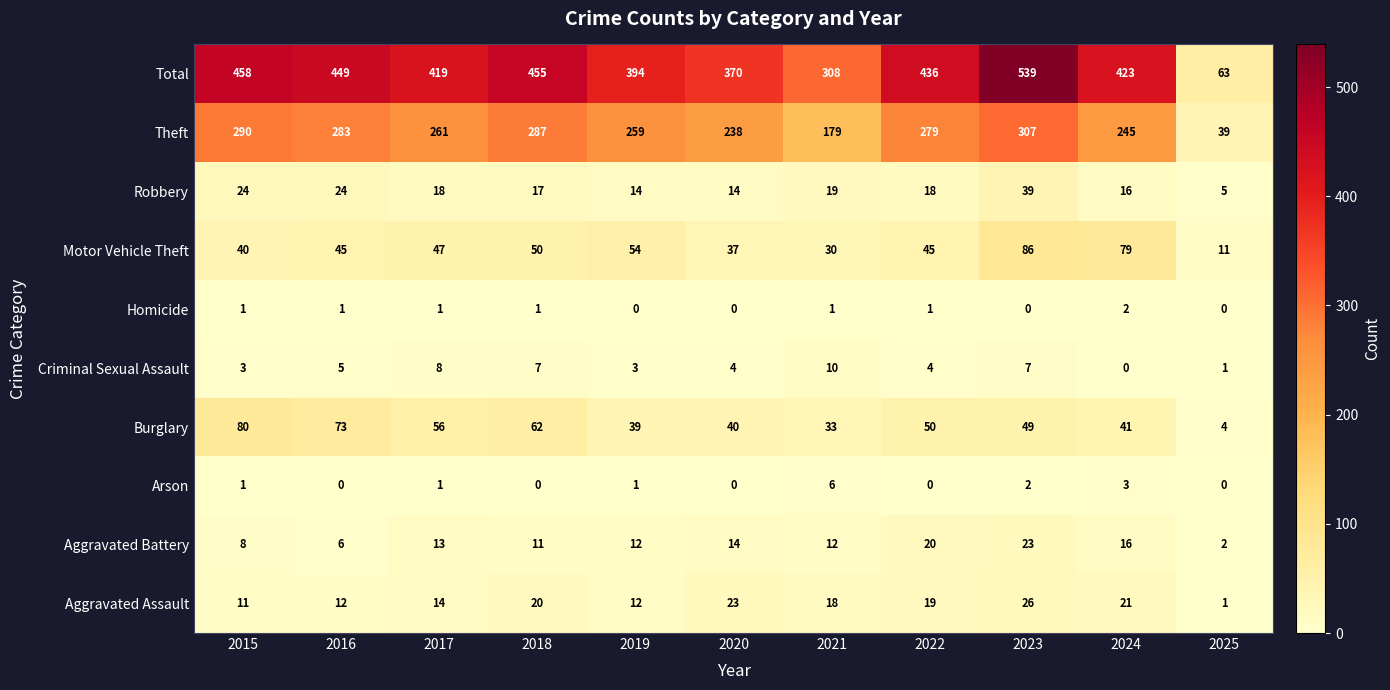

Rank the series at 2022 from highest to lowest value.

Total, Theft, Burglary, Motor Vehicle Theft, Aggravated Battery, Aggravated Assault, Robbery, Criminal Sexual Assault, Homicide, Arson